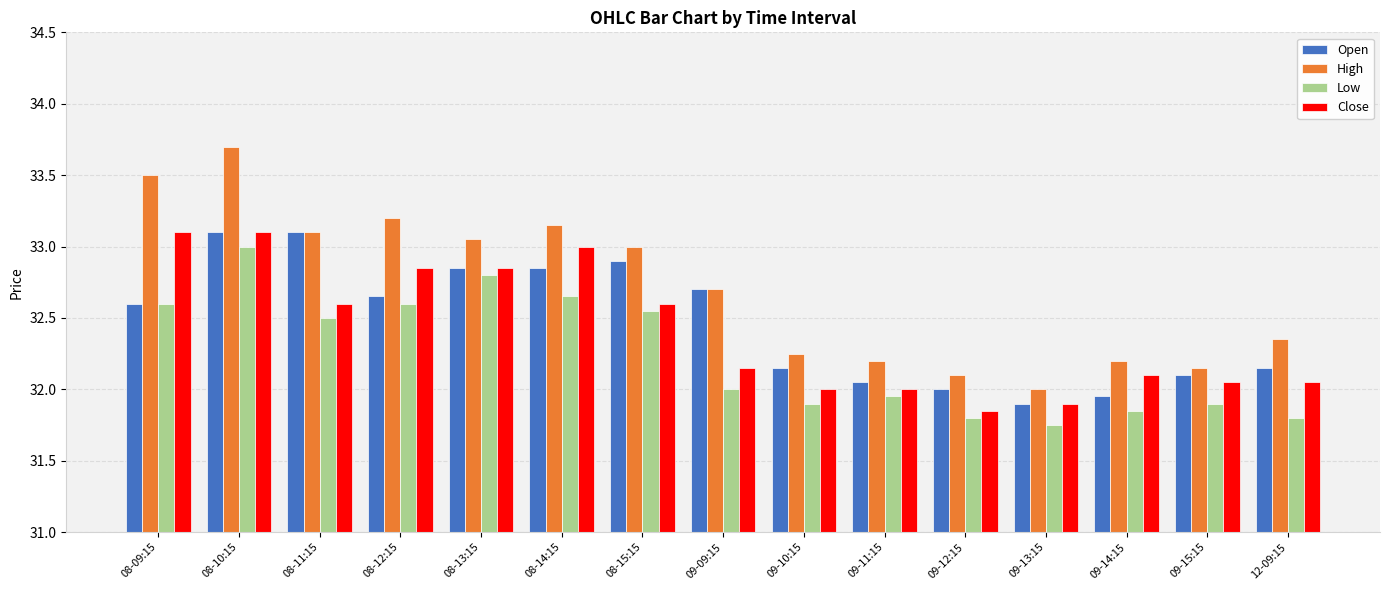

What are all the series names shown in the legend?

Open, High, Low, Close